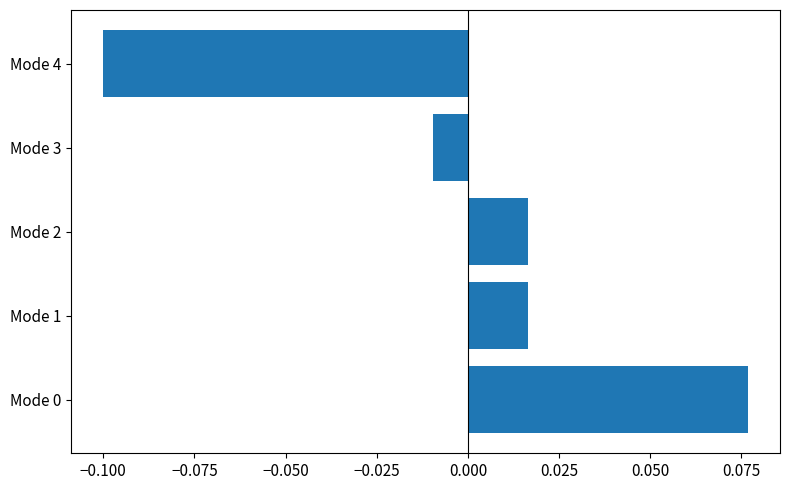

Which has a higher value, Mode 2 or Mode 4?

Mode 2